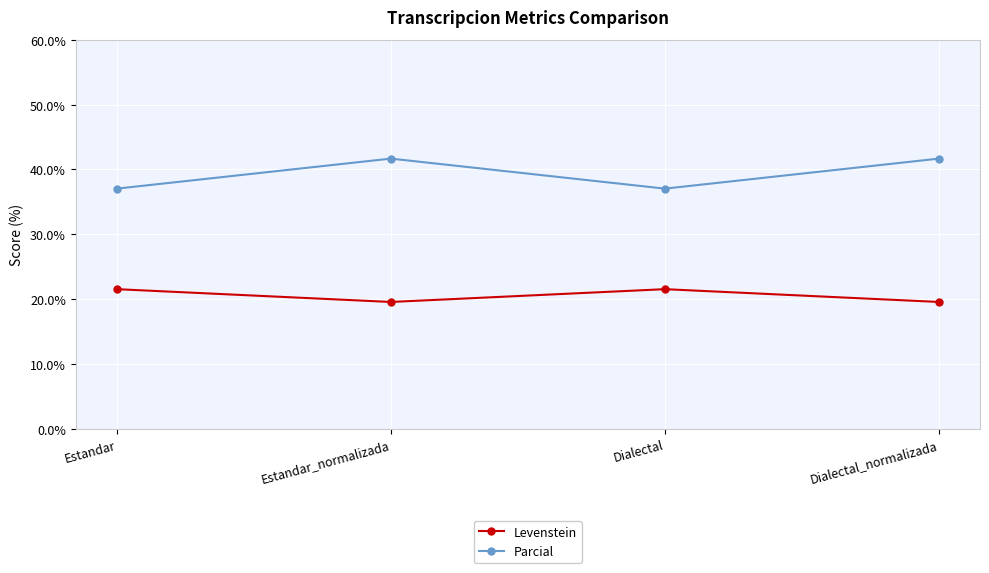

What is the difference between the highest and lowest values at Dialectal_normalizada?

22.1